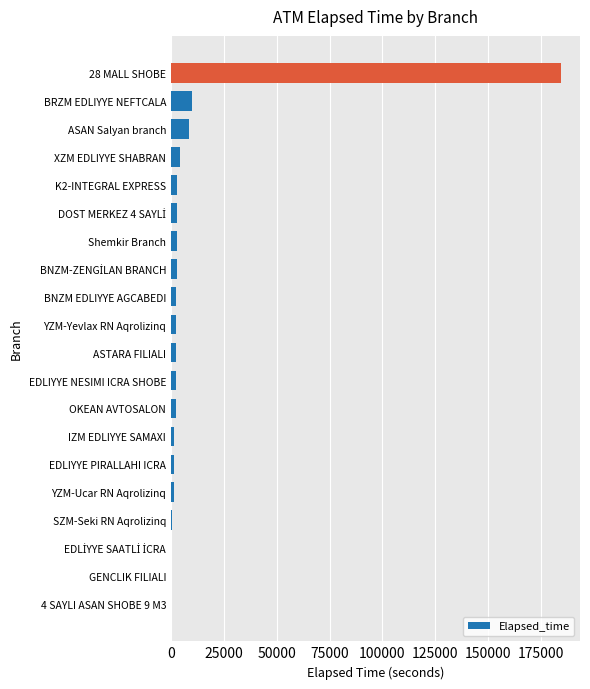

What is the sum of all values?

235699